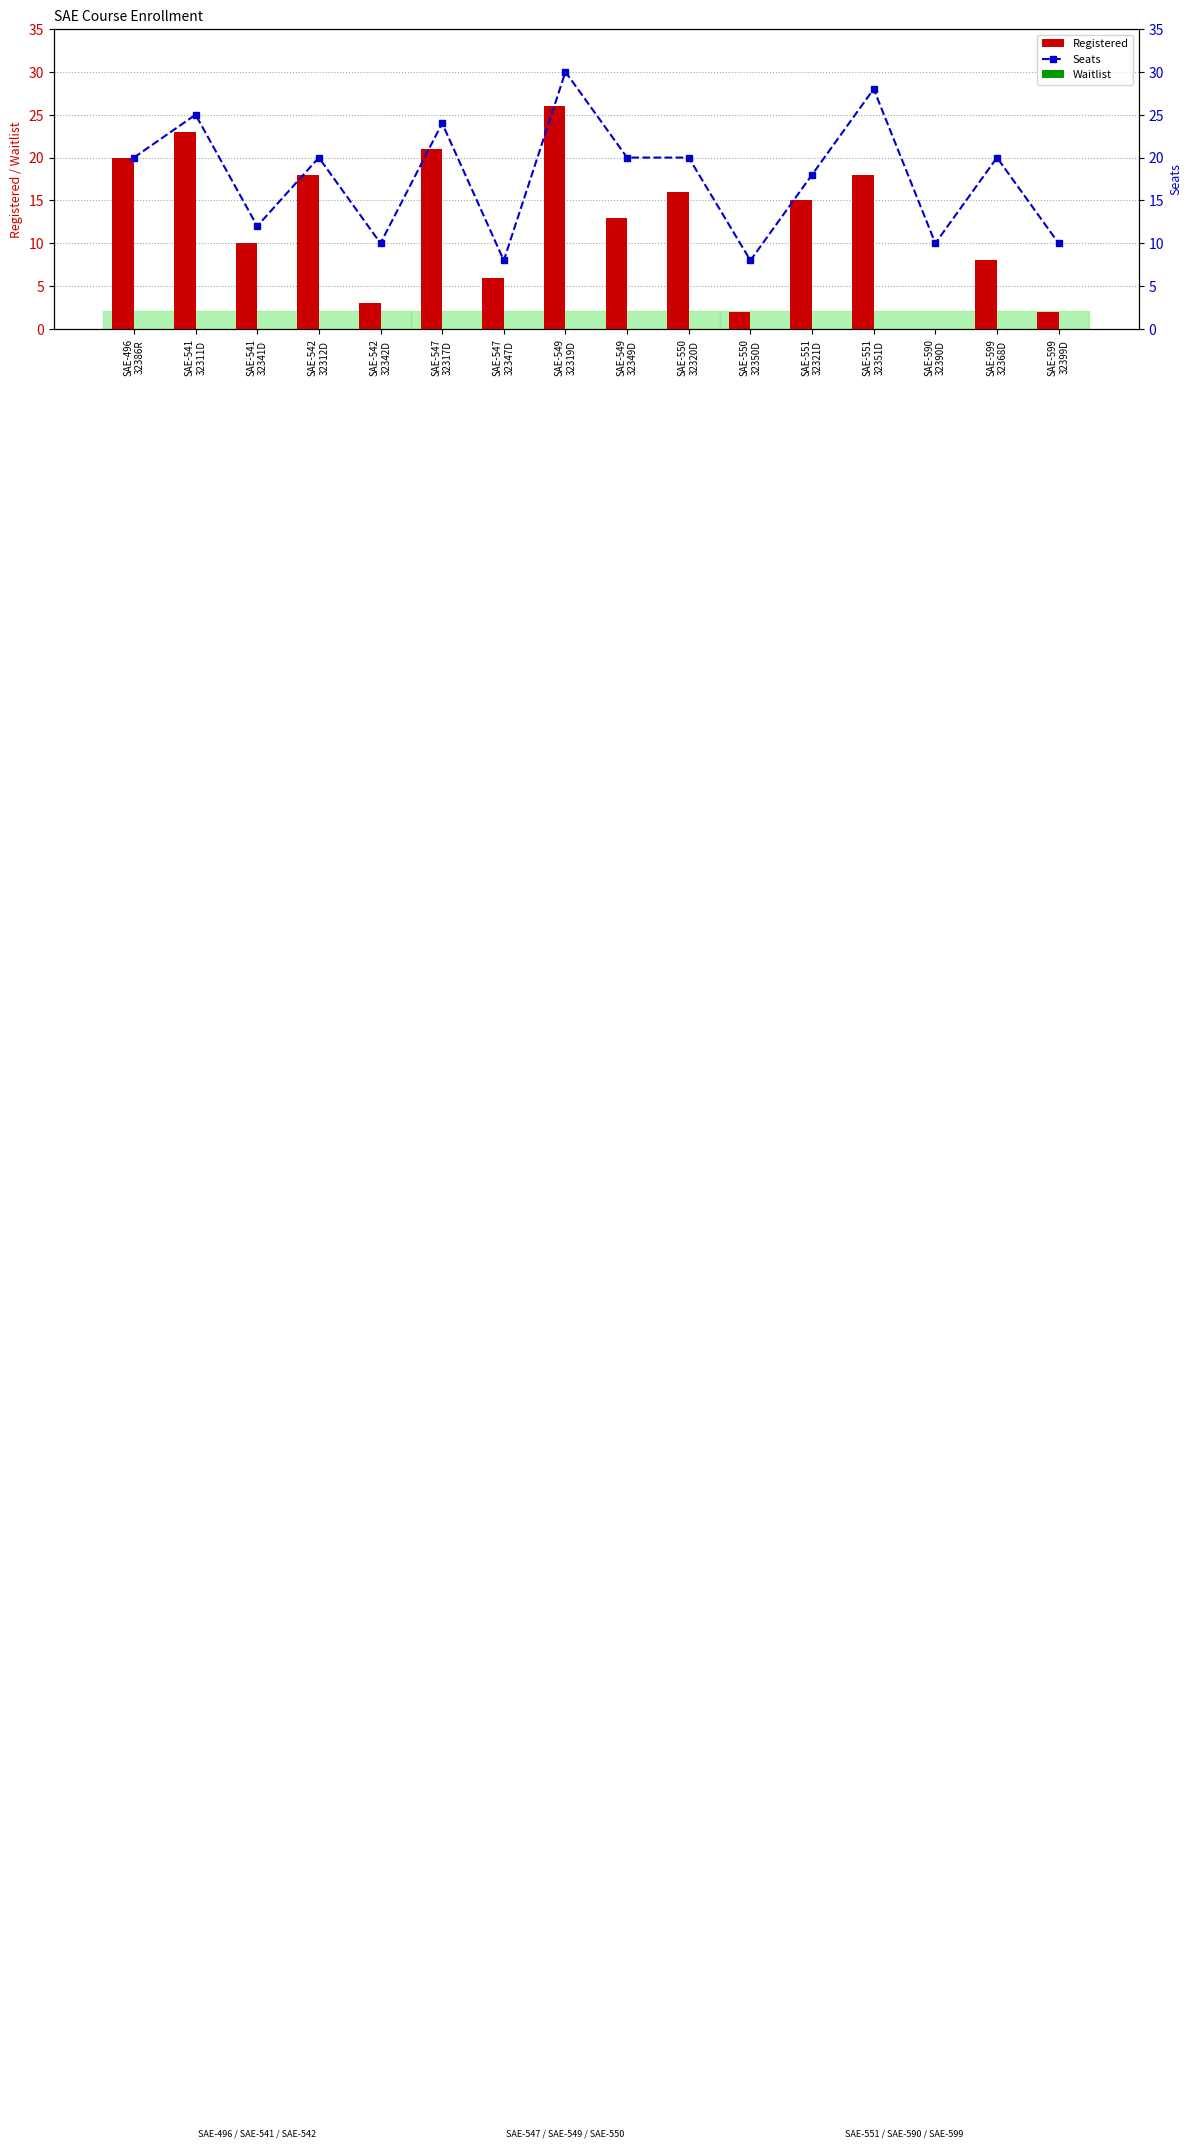

Reading left to right, extract all data points from this chart.

Registered: 20	23	10	18	3	21	6	26	13	16	2	15	18	0	8	2
Waitlist: 0	0	0	0	0	0	0	0	0	0	0	0	0	0	0	0
Seats: 20	25	12	20	10	24	8	30	20	20	8	18	28	10	20	10